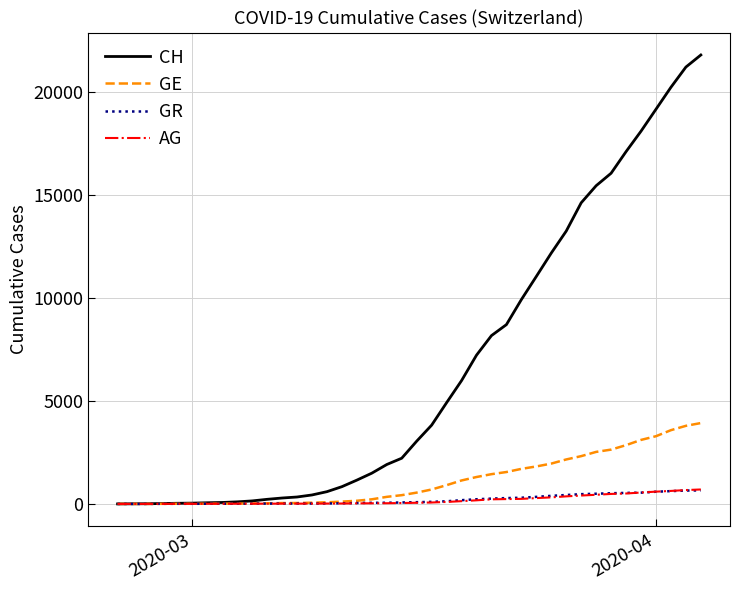

What is the maximum value for CH?

21808